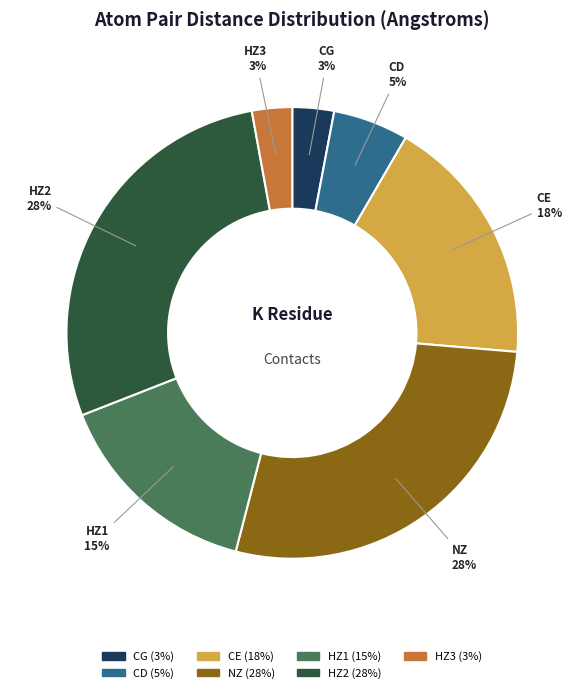

Does any single category account for the majority?

No